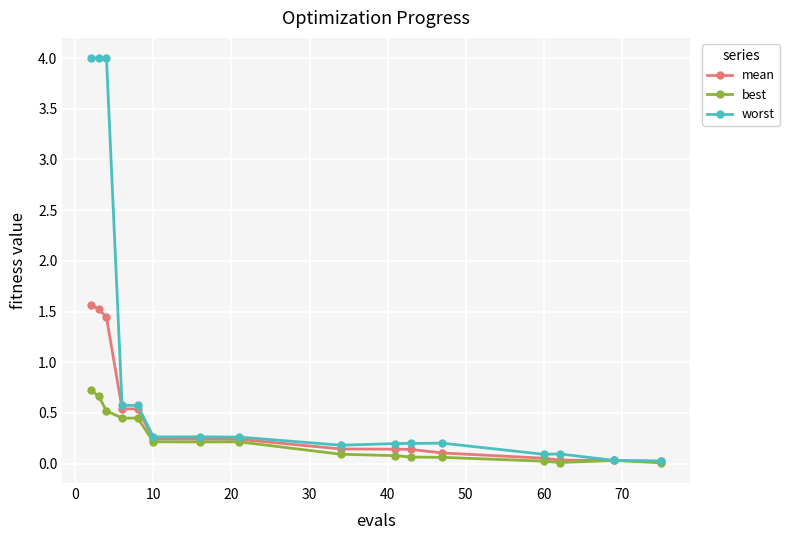

Does the chart have visible grid lines?

Yes